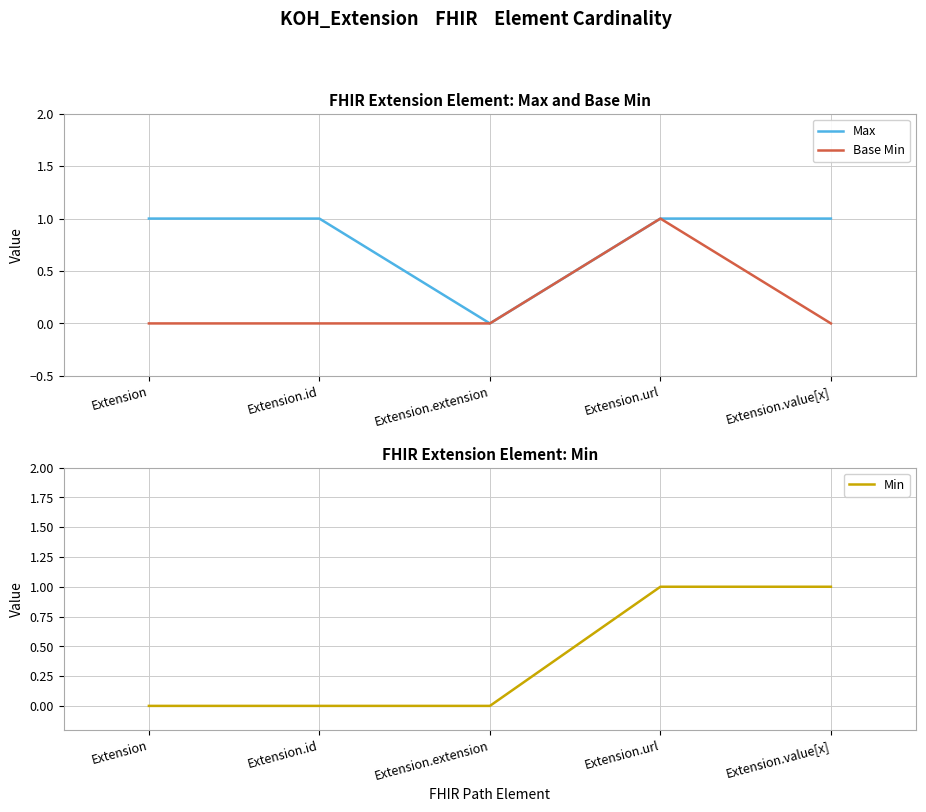

At which label does Min reach its minimum?

Extension